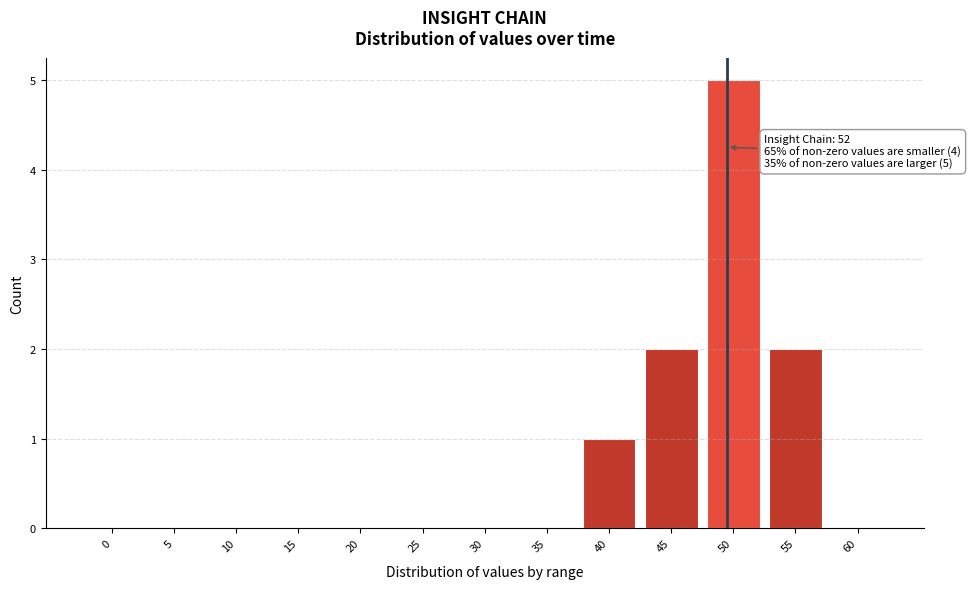

Reading right to left, what are all the values shown in this chart?

60=0	55=2	50=5	45=2	40=1	35=0	30=0	25=0	20=0	15=0	10=0	5=0	0=0